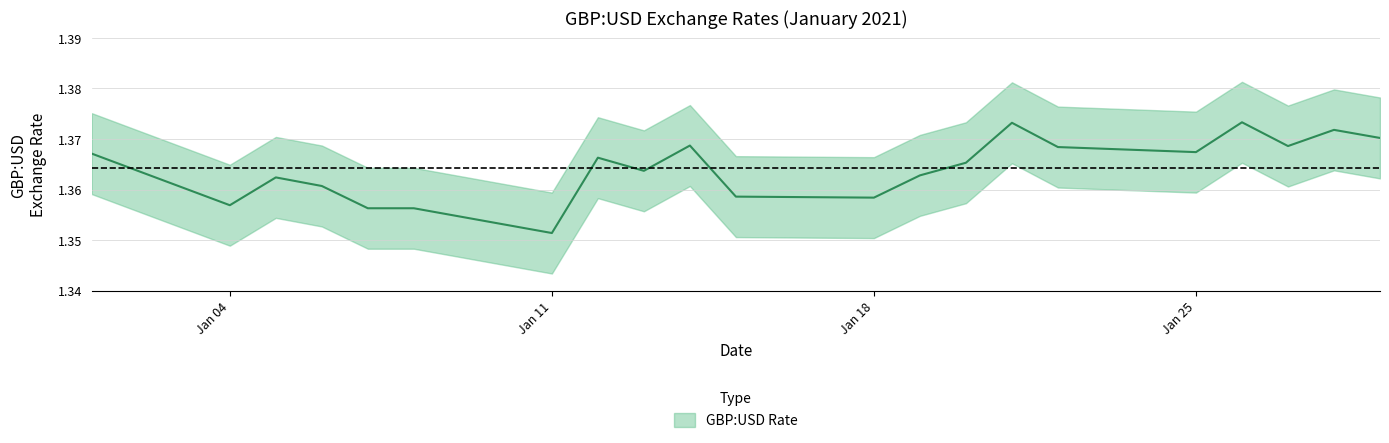

True or false: there are more than 2 points higher than both neighbors.

True